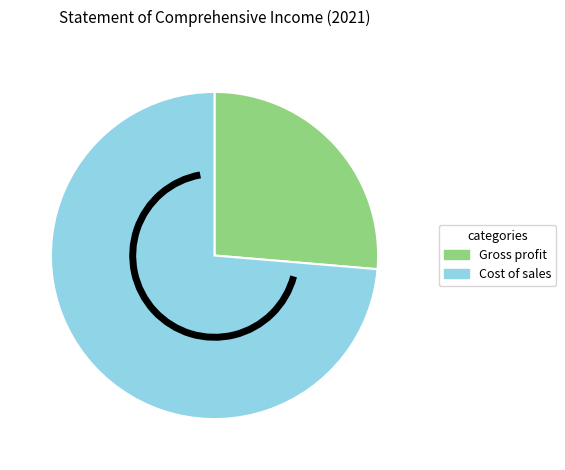

The Gross profit slice represents 26% of the pie. True or false?

True